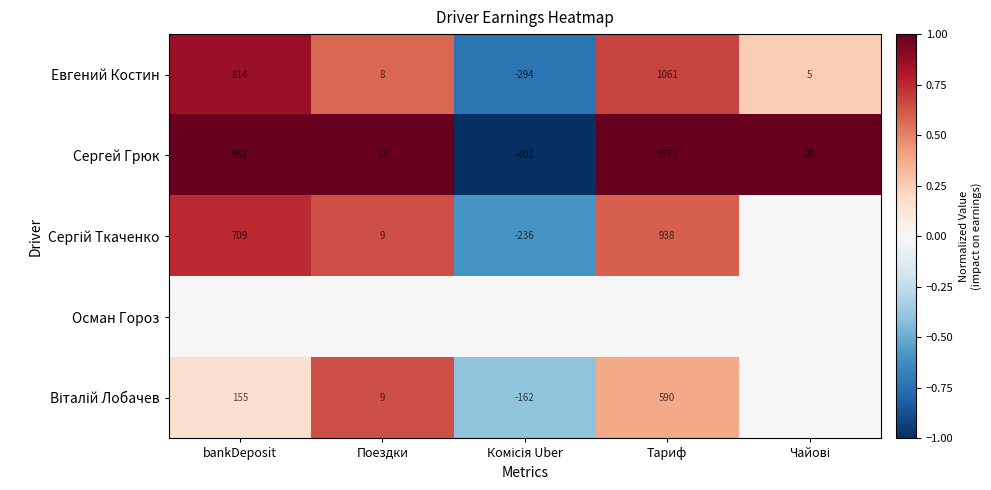

Is it true that Сергей Грюк equals 952 at bankDeposit?

True